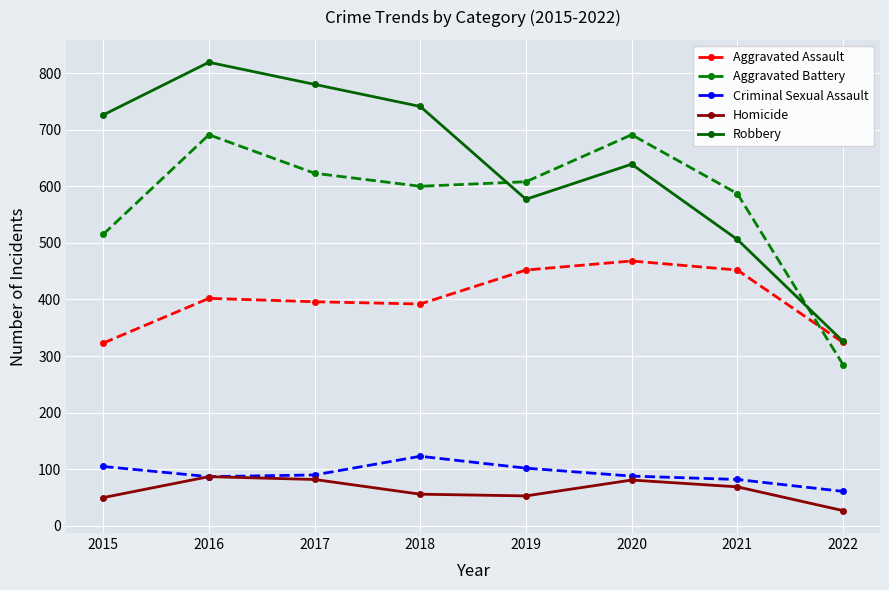

What is the sum of all Criminal Sexual Assault values?

738